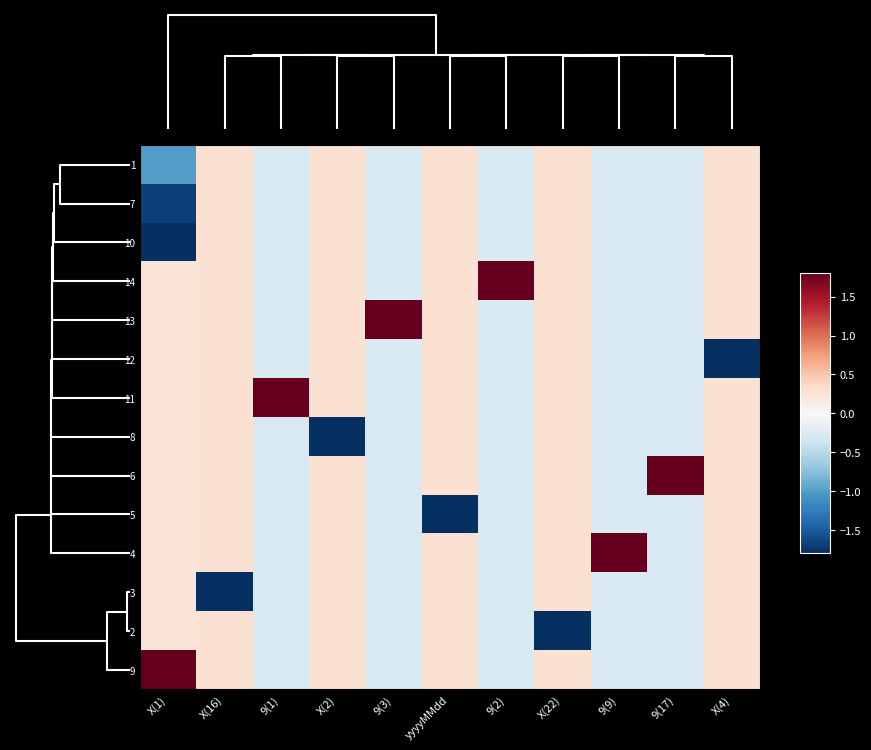

Reading left to right, what are all the values shown in this chart?

1: X(1)=-1.0	X(16)=0.3	9(1)=-0.3	X(2)=0.3	9(3)=-0.3	yyyyMMdd=0.3	9(2)=-0.3	X(22)=0.3	9(9)=-0.3	9(17)=-0.3	X(4)=0.3
7: X(1)=-1.7	X(16)=0.3	9(1)=-0.3	X(2)=0.3	9(3)=-0.3	yyyyMMdd=0.3	9(2)=-0.3	X(22)=0.3	9(9)=-0.3	9(17)=-0.3	X(4)=0.3
10: X(1)=-1.8	X(16)=0.3	9(1)=-0.3	X(2)=0.3	9(3)=-0.3	yyyyMMdd=0.3	9(2)=-0.3	X(22)=0.3	9(9)=-0.3	9(17)=-0.3	X(4)=0.3
14: X(1)=0.2	X(16)=0.3	9(1)=-0.3	X(2)=0.3	9(3)=-0.3	yyyyMMdd=0.3	9(2)=1.8	X(22)=0.3	9(9)=-0.3	9(17)=-0.3	X(4)=0.3
13: X(1)=0.2	X(16)=0.3	9(1)=-0.3	X(2)=0.3	9(3)=1.8	yyyyMMdd=0.3	9(2)=-0.3	X(22)=0.3	9(9)=-0.3	9(17)=-0.3	X(4)=0.3
12: X(1)=0.2	X(16)=0.3	9(1)=-0.3	X(2)=0.3	9(3)=-0.3	yyyyMMdd=0.3	9(2)=-0.3	X(22)=0.3	9(9)=-0.3	9(17)=-0.3	X(4)=-1.8
11: X(1)=0.2	X(16)=0.3	9(1)=1.8	X(2)=0.3	9(3)=-0.3	yyyyMMdd=0.3	9(2)=-0.3	X(22)=0.3	9(9)=-0.3	9(17)=-0.3	X(4)=0.3
8: X(1)=0.2	X(16)=0.3	9(1)=-0.3	X(2)=-1.8	9(3)=-0.3	yyyyMMdd=0.3	9(2)=-0.3	X(22)=0.3	9(9)=-0.3	9(17)=-0.3	X(4)=0.3
6: X(1)=0.2	X(16)=0.3	9(1)=-0.3	X(2)=0.3	9(3)=-0.3	yyyyMMdd=0.3	9(2)=-0.3	X(22)=0.3	9(9)=-0.3	9(17)=1.8	X(4)=0.3
5: X(1)=0.2	X(16)=0.3	9(1)=-0.3	X(2)=0.3	9(3)=-0.3	yyyyMMdd=-1.8	9(2)=-0.3	X(22)=0.3	9(9)=-0.3	9(17)=-0.3	X(4)=0.3
4: X(1)=0.2	X(16)=0.3	9(1)=-0.3	X(2)=0.3	9(3)=-0.3	yyyyMMdd=0.3	9(2)=-0.3	X(22)=0.3	9(9)=1.8	9(17)=-0.3	X(4)=0.3
3: X(1)=0.2	X(16)=-1.8	9(1)=-0.3	X(2)=0.3	9(3)=-0.3	yyyyMMdd=0.3	9(2)=-0.3	X(22)=0.3	9(9)=-0.3	9(17)=-0.3	X(4)=0.3
2: X(1)=0.2	X(16)=0.3	9(1)=-0.3	X(2)=0.3	9(3)=-0.3	yyyyMMdd=0.3	9(2)=-0.3	X(22)=-1.8	9(9)=-0.3	9(17)=-0.3	X(4)=0.3
9: X(1)=1.8	X(16)=0.3	9(1)=-0.3	X(2)=0.3	9(3)=-0.3	yyyyMMdd=0.3	9(2)=-0.3	X(22)=0.3	9(9)=-0.3	9(17)=-0.3	X(4)=0.3